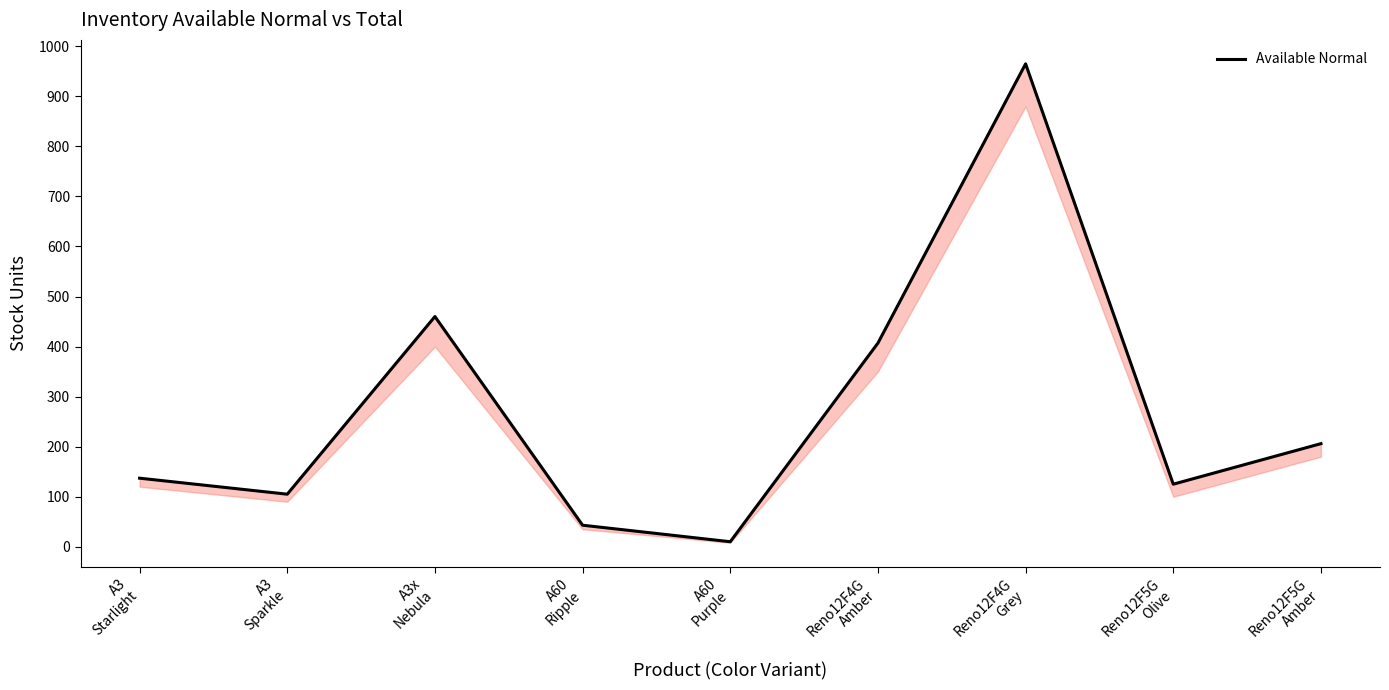

Where is the first local minimum?

A3
Sparkle